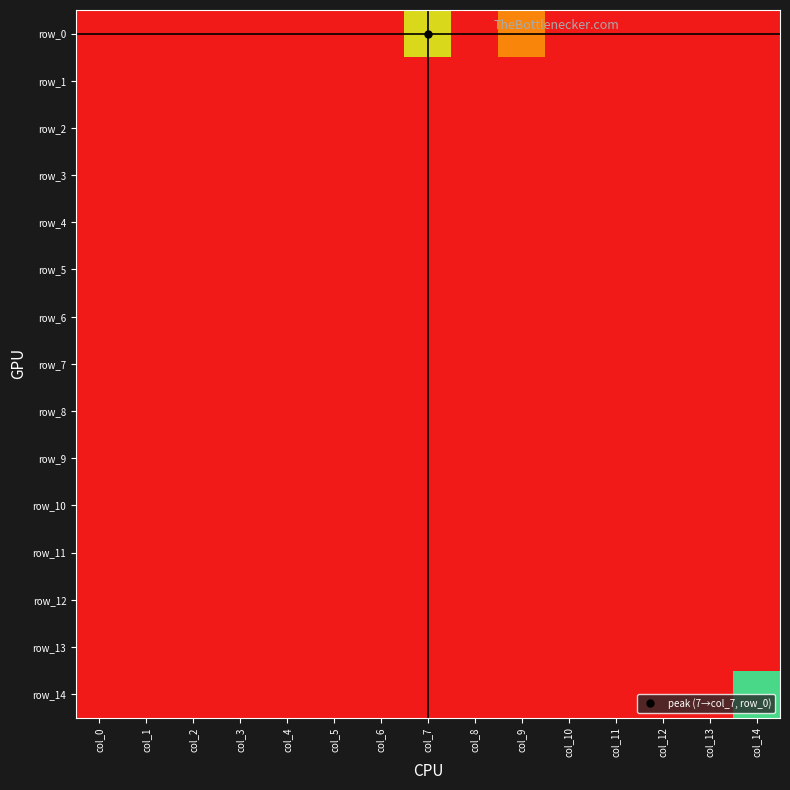

Which has a higher value, col_12 or col_3?

col_12